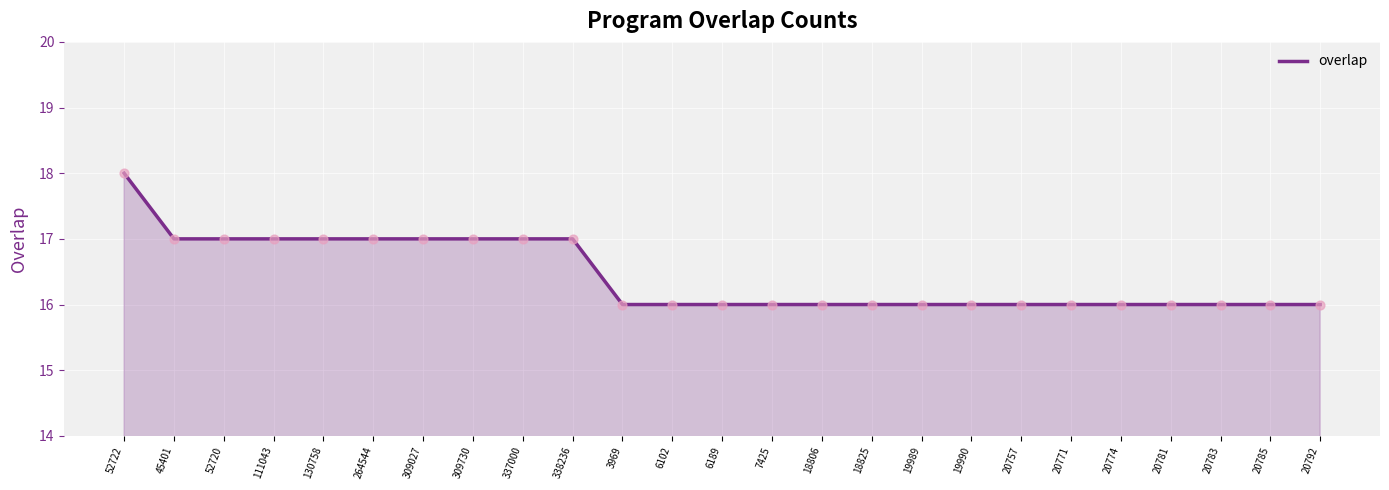

Between 338236 and 52722, which is larger?

52722